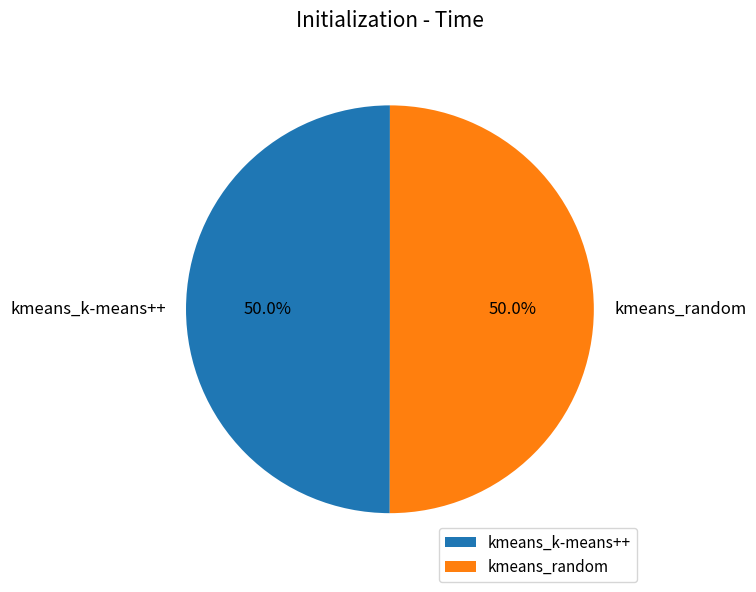

The kmeans_k-means++ slice represents 50% of the pie. True or false?

True